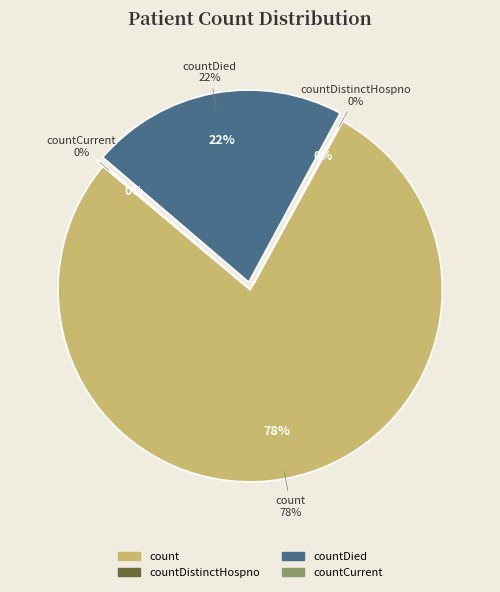

To the nearest percent, what is the difference between the countDistinctHospno and count slice percentages?

78%